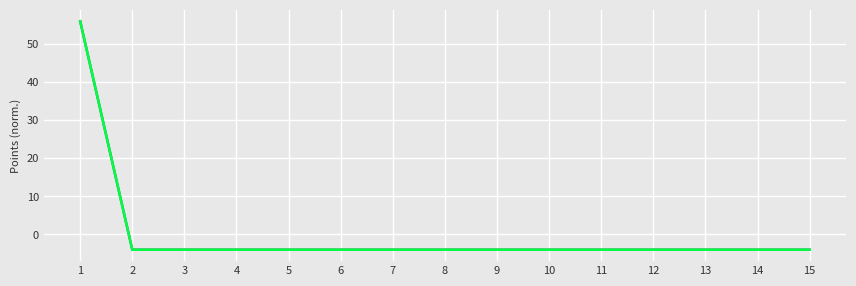

What is the minimum value shown in the chart?

-4.0